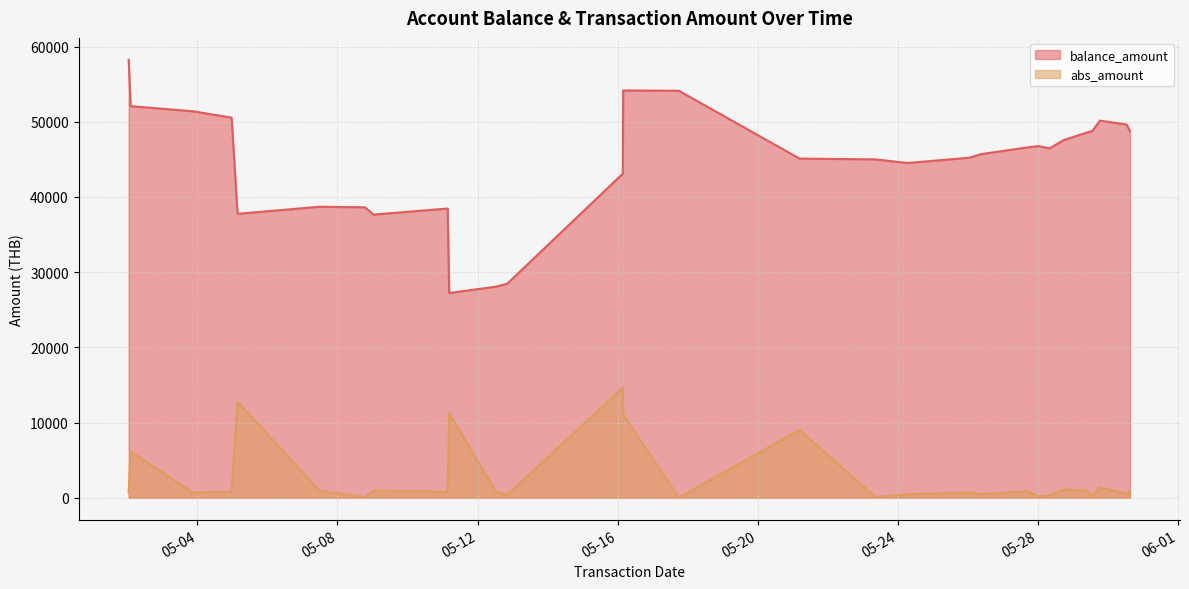

True or false: abs_amount has a value of 1110.3 at 2025-05-12 12:25:00.

False